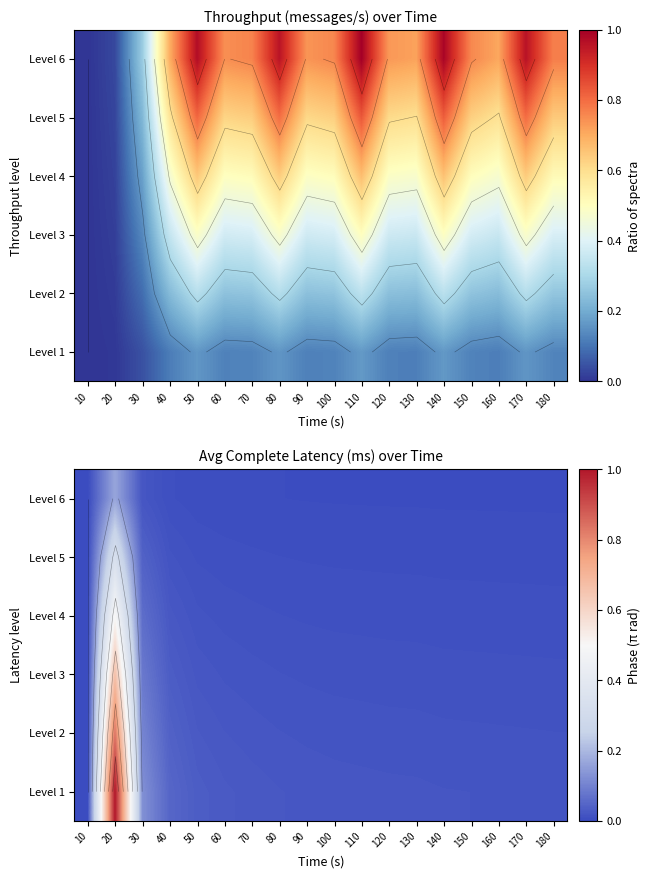

At which label is Level 6 closest to 0?

10